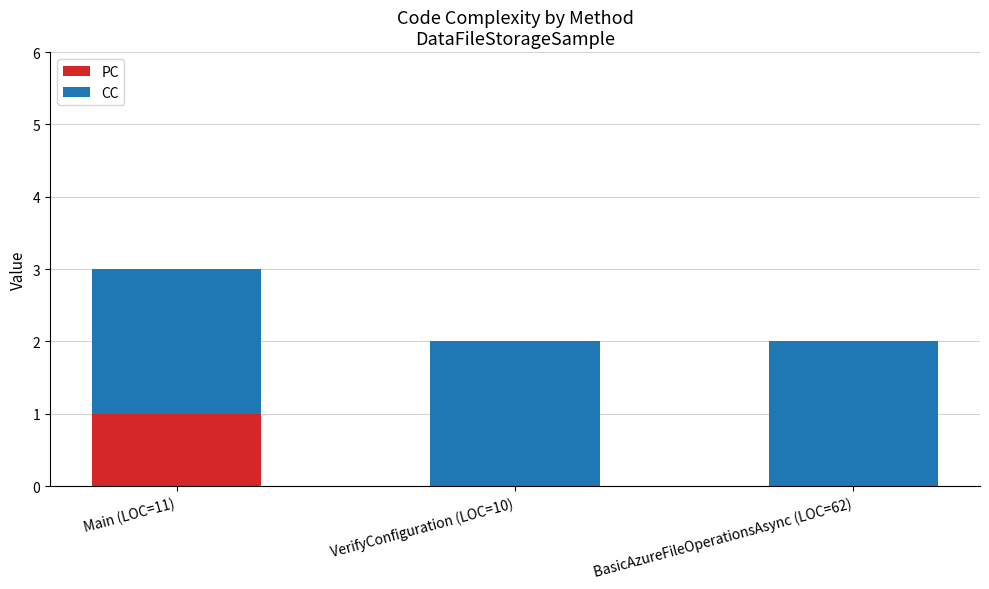

Are the bars horizontal?

No